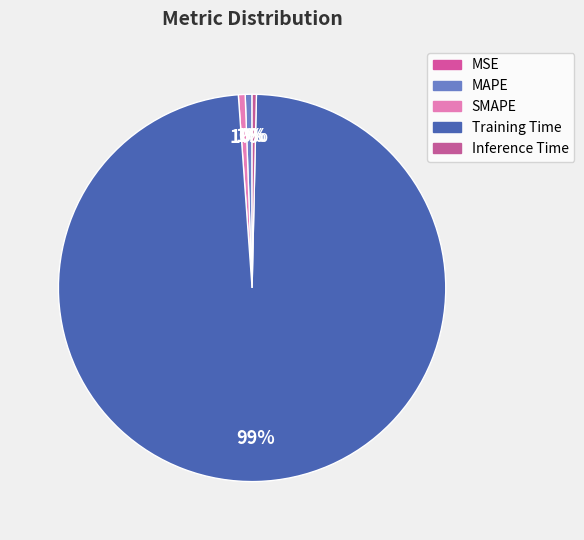

To the nearest percent, what is the average slice percentage?

20%